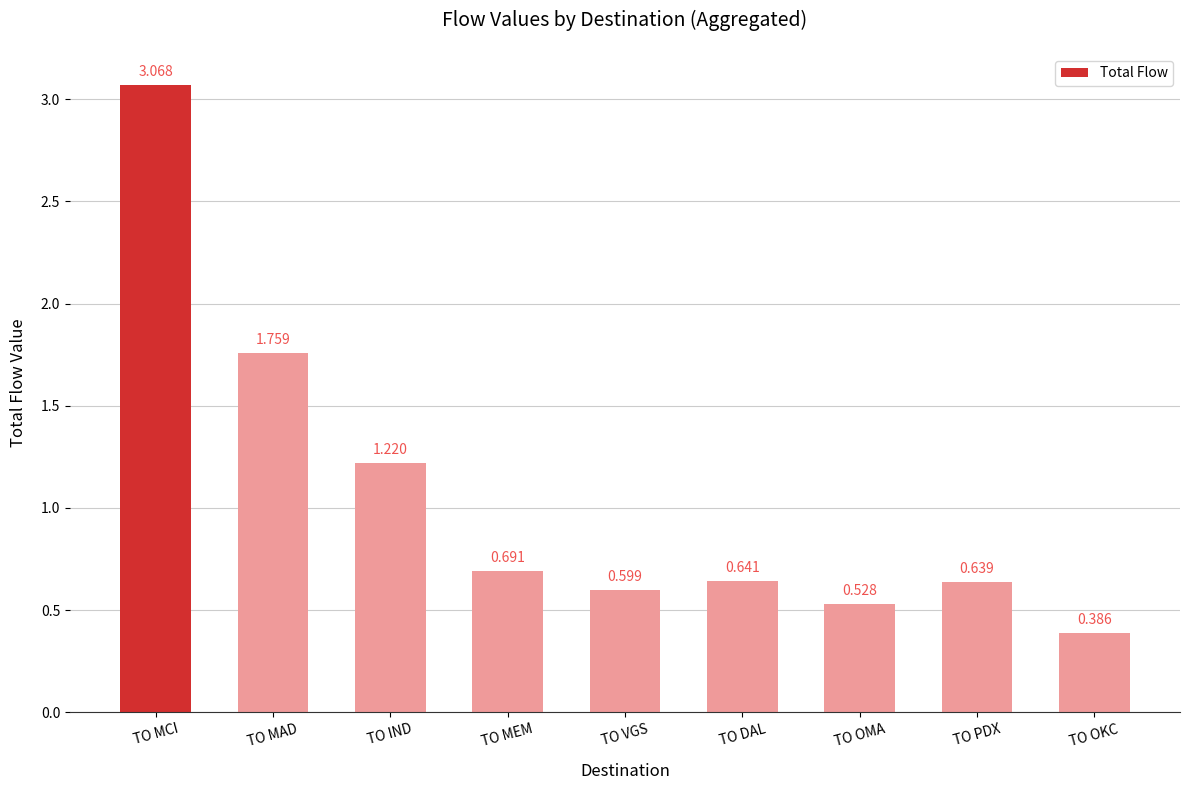

List the labels in order of value, largest first.

TO MCI, TO MAD, TO IND, TO MEM, TO DAL, TO PDX, TO VGS, TO OMA, TO OKC